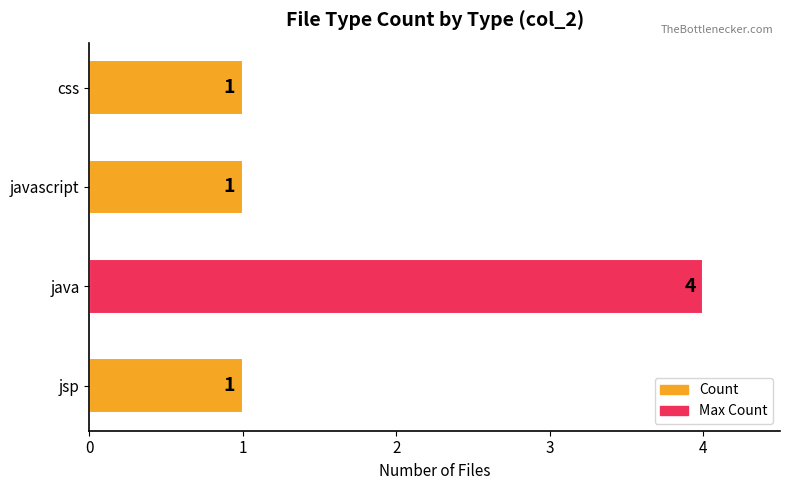

Reading bottom to top, what are all the values shown in this chart?

jsp=1	java=4	javascript=1	css=1